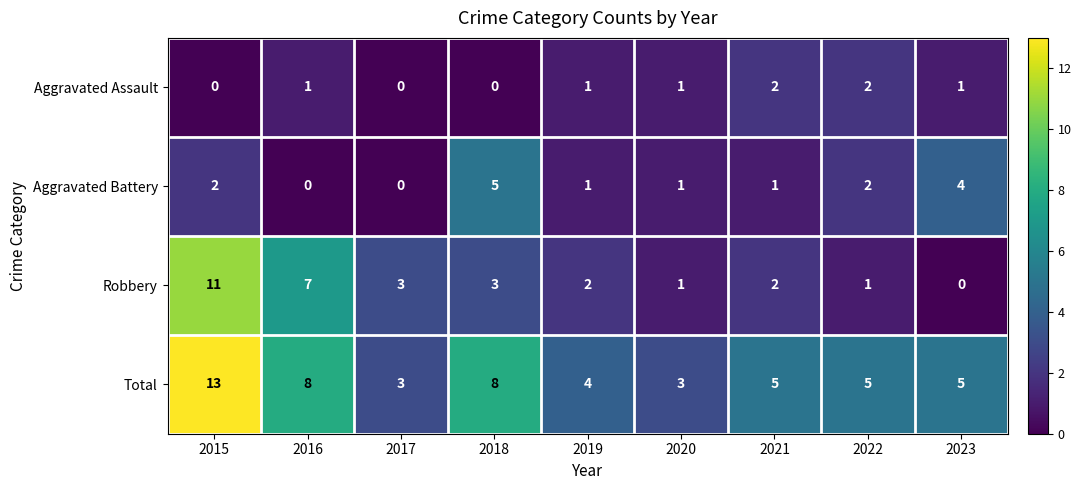

Rank the series by their average value, from highest to lowest.

Total, Robbery, Aggravated Battery, Aggravated Assault